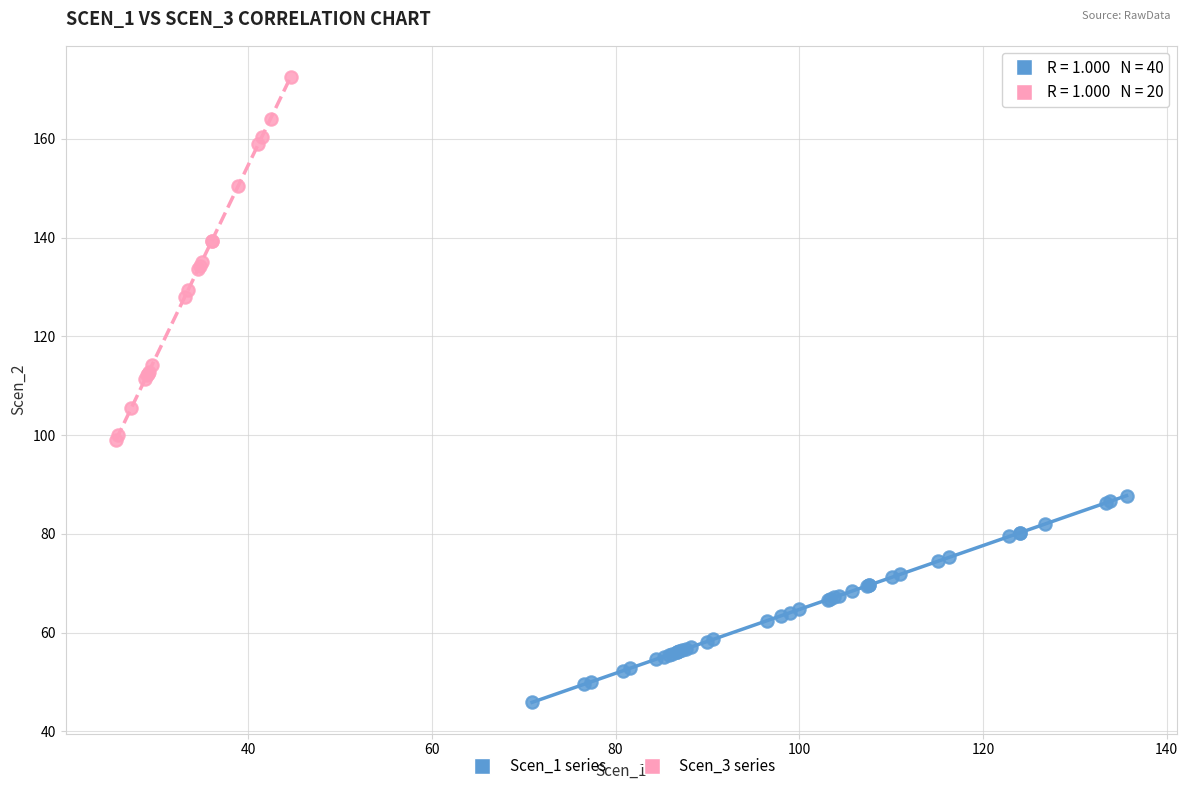

Which series has the widest spread of Y values?

Scen_3 series